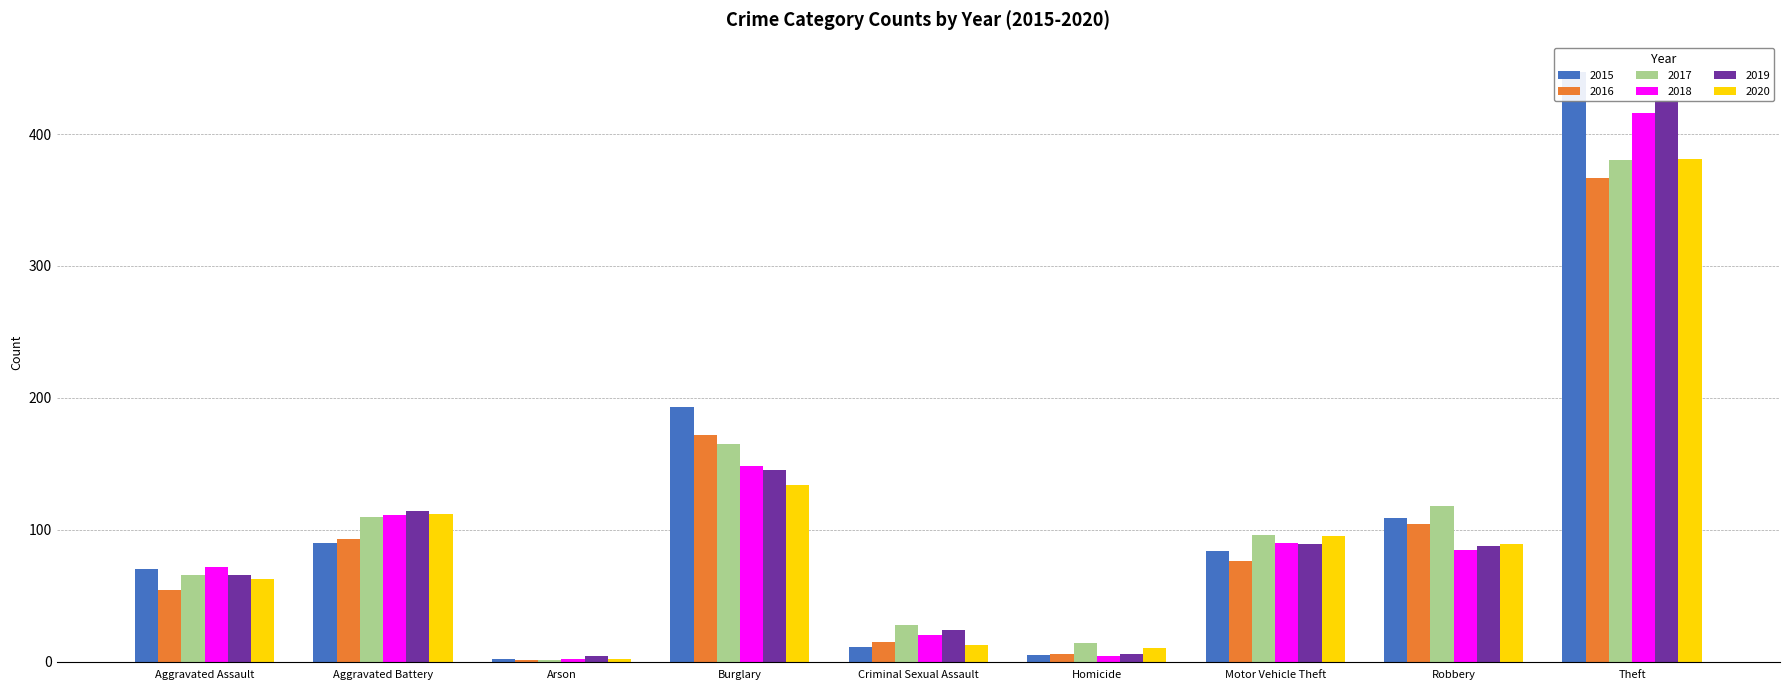

Are the bars horizontal?

No